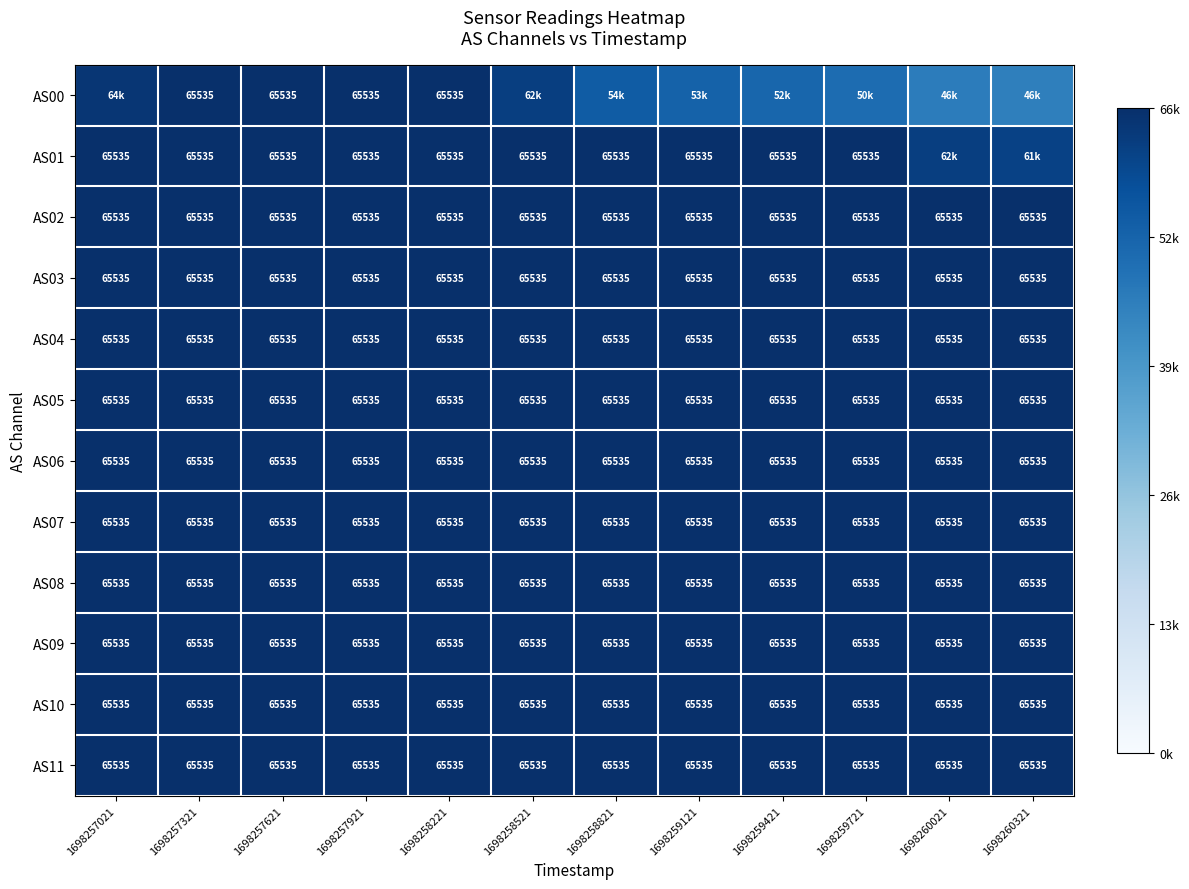

Count the number of categories in the chart.

12